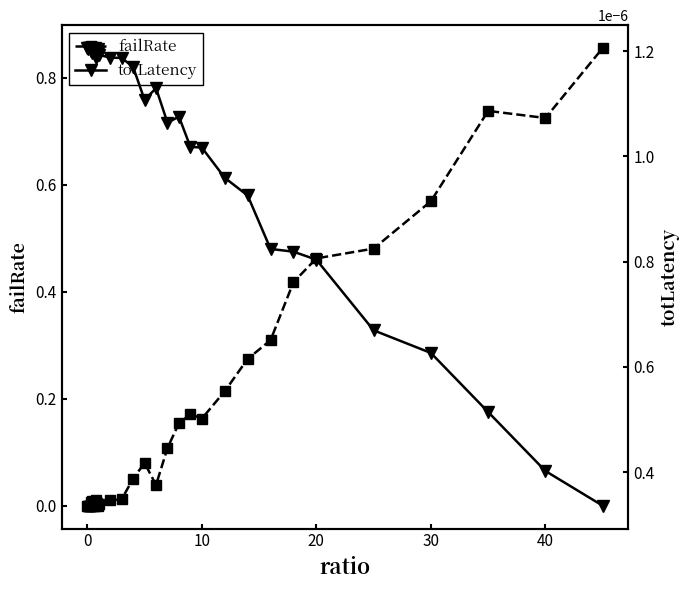

True or false: failRate has more than 2 interior local peaks.

True